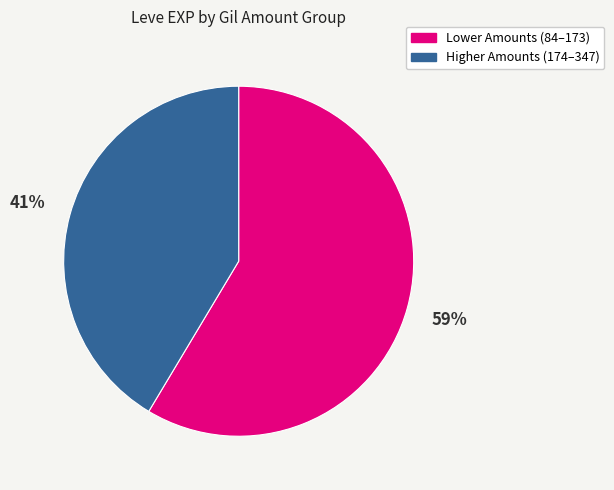

Is there any slice that represents more than half of the pie?

Yes